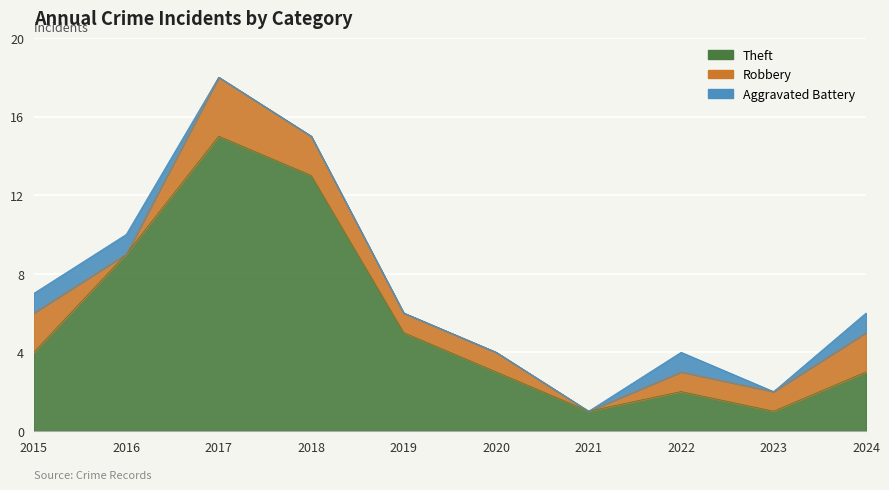

Between which two adjacent categories do Robbery and Aggravated Battery first intersect?

2015 and 2016